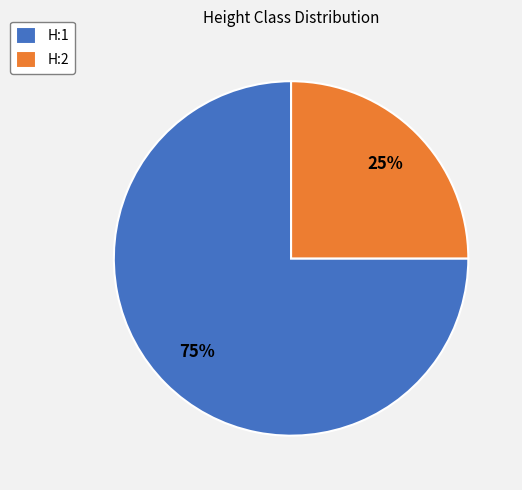

How many slices are in this pie chart?

2